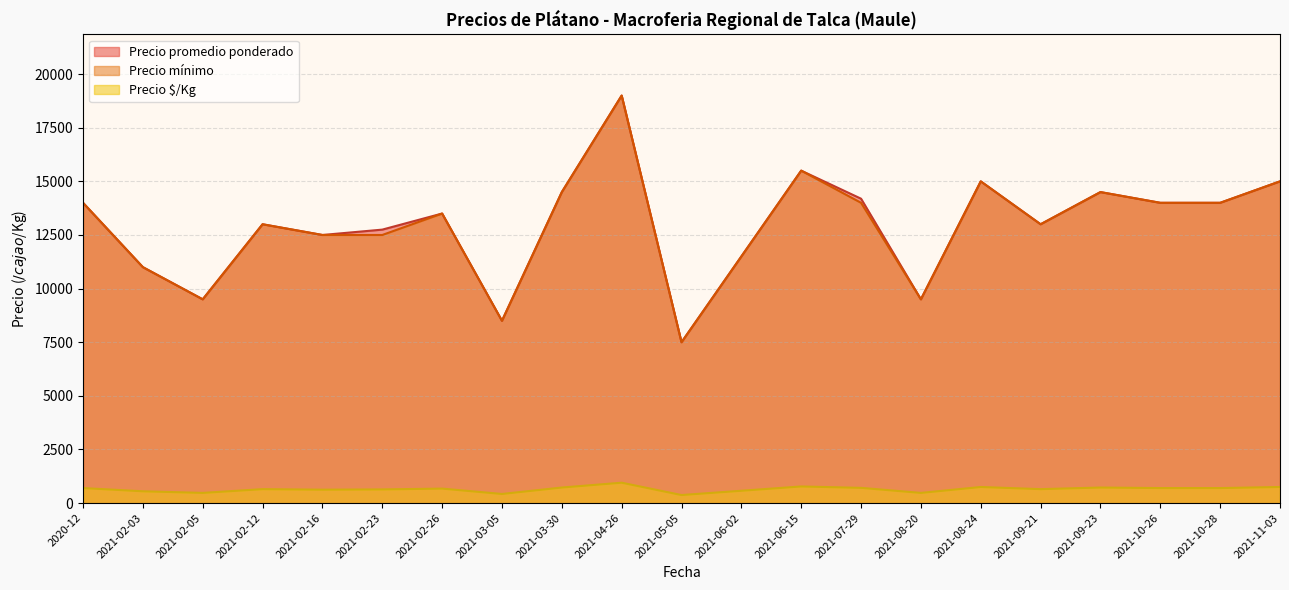

The value of Precio mínimo at 2021-08-20 is 9500.0. True or false?

True